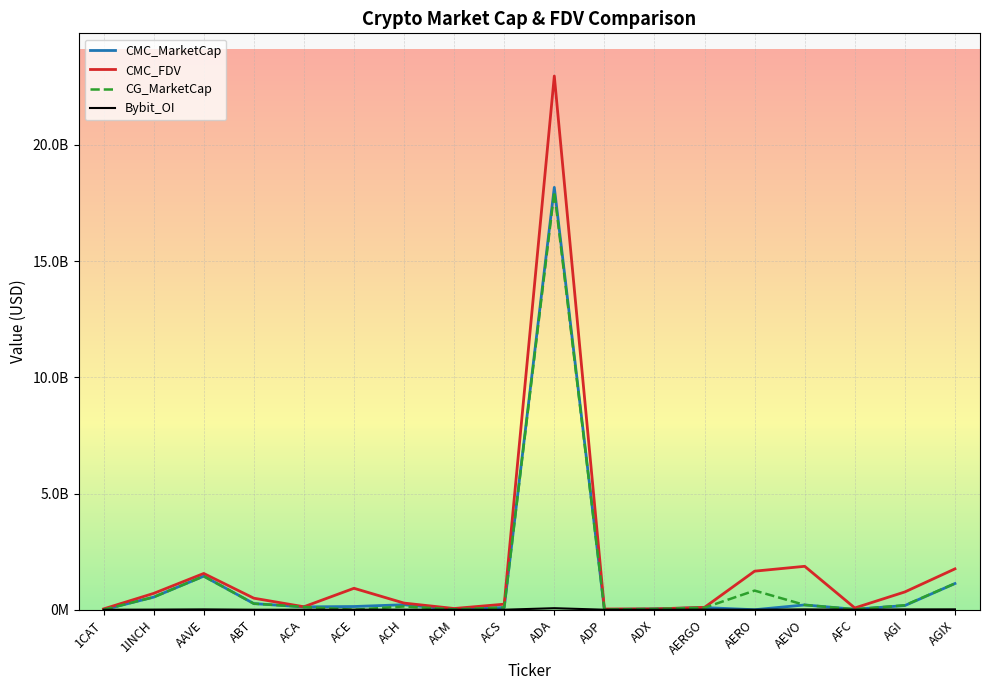

The CG_MarketCap series shows 544927562.3 at AAVE. True or false?

False